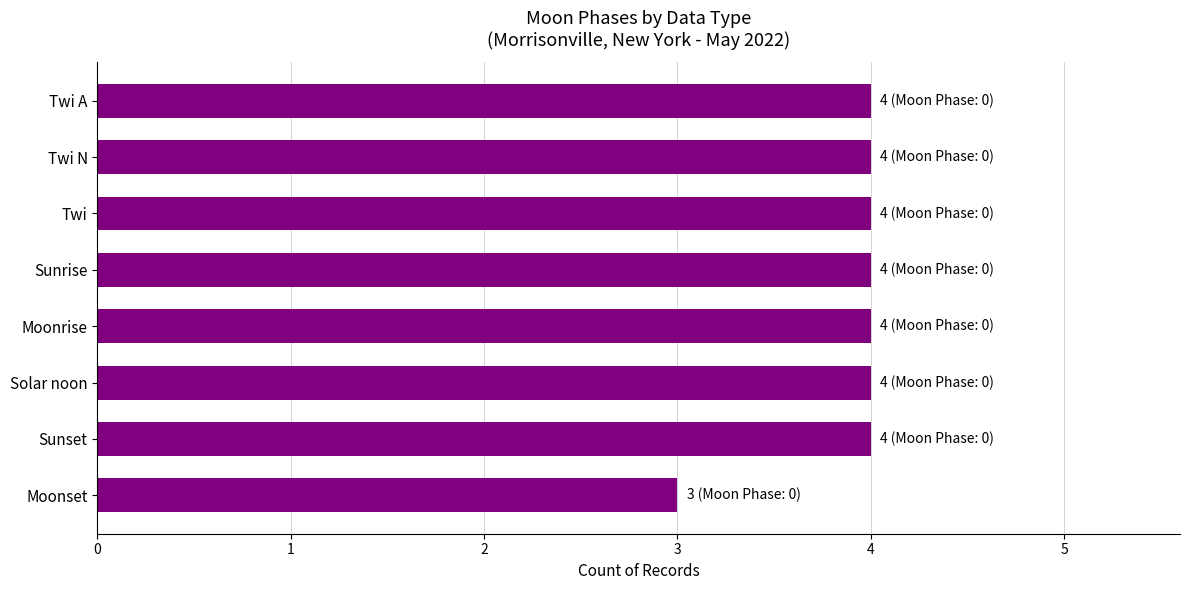

At which category does the chart reach its minimum across all series?

Moonset